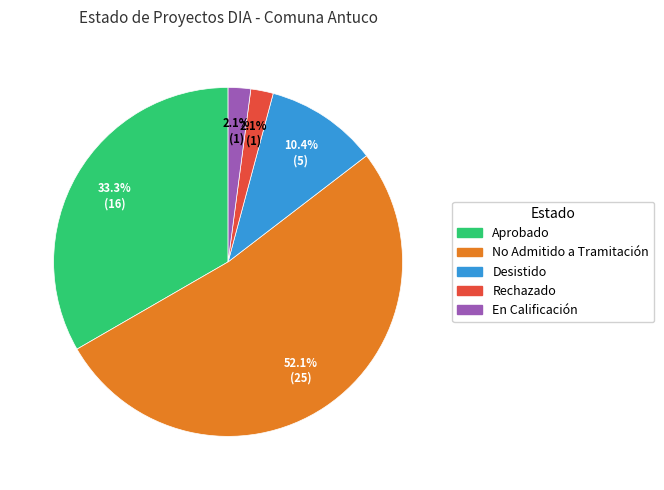

The Aprobado slice represents 33% of the pie. True or false?

True